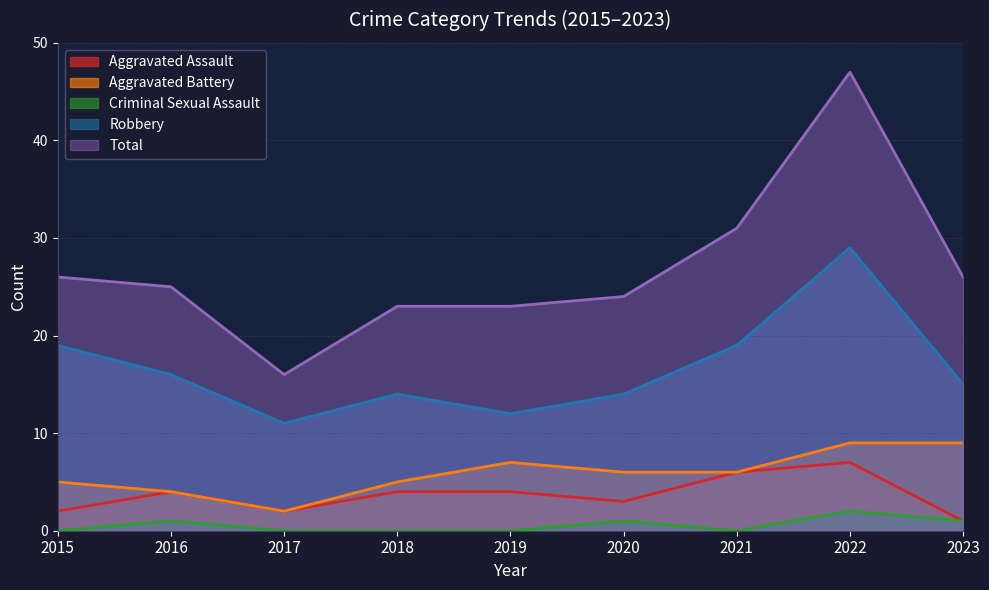

How many interior local peaks does the Criminal Sexual Assault series have?

3